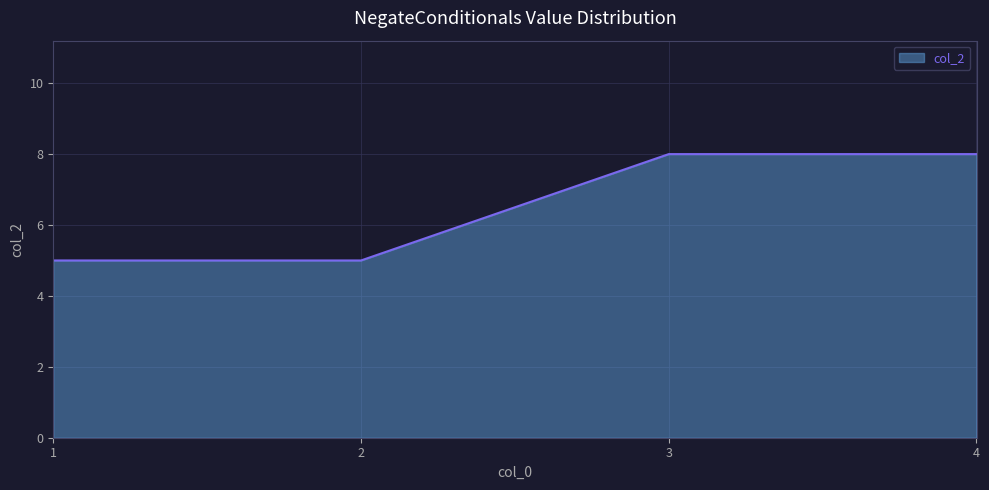

What is the difference between the values at 4 and 1?

3